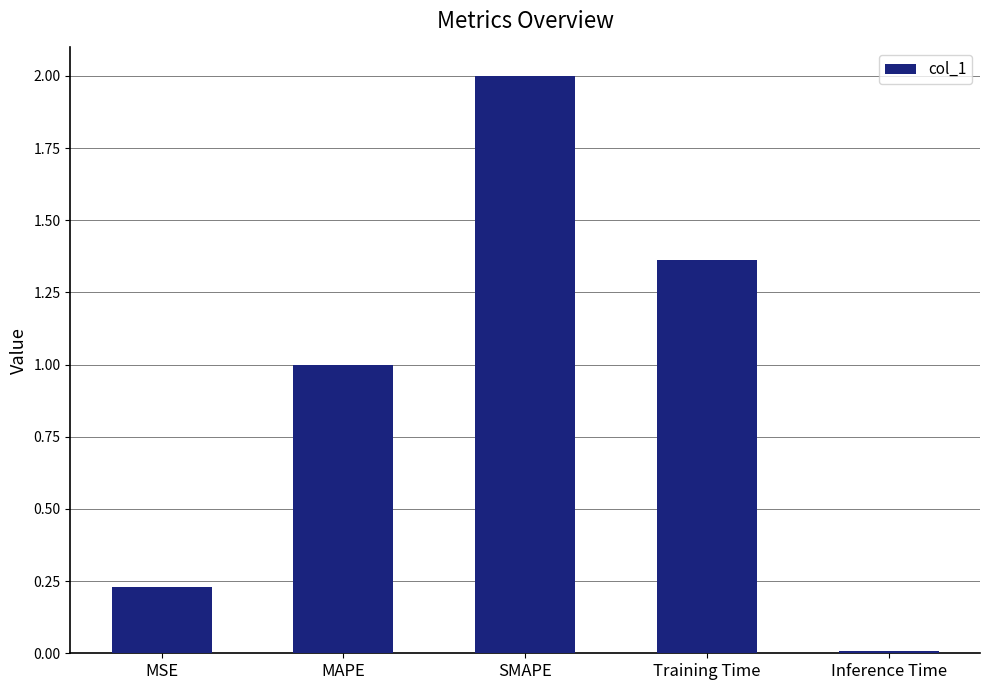

How many data points does each series have?

5